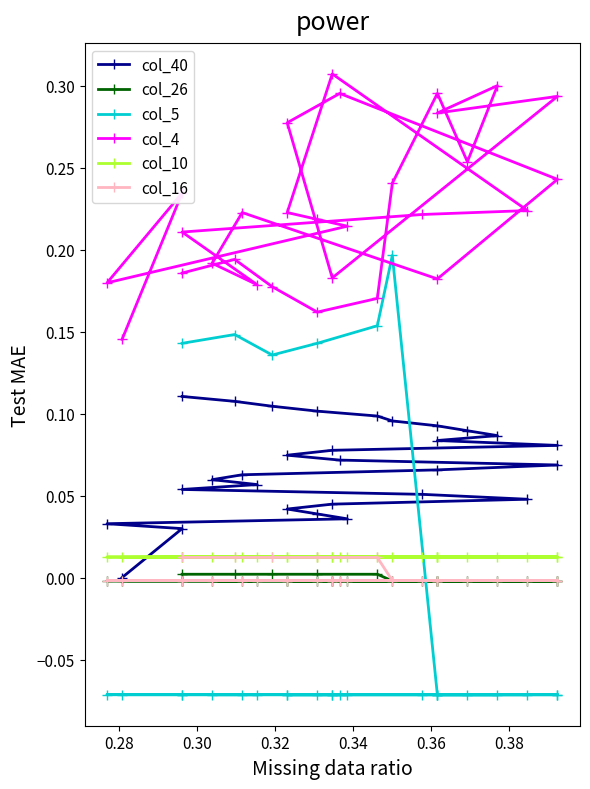

Does the chart display data point markers on the line(s)?

Yes